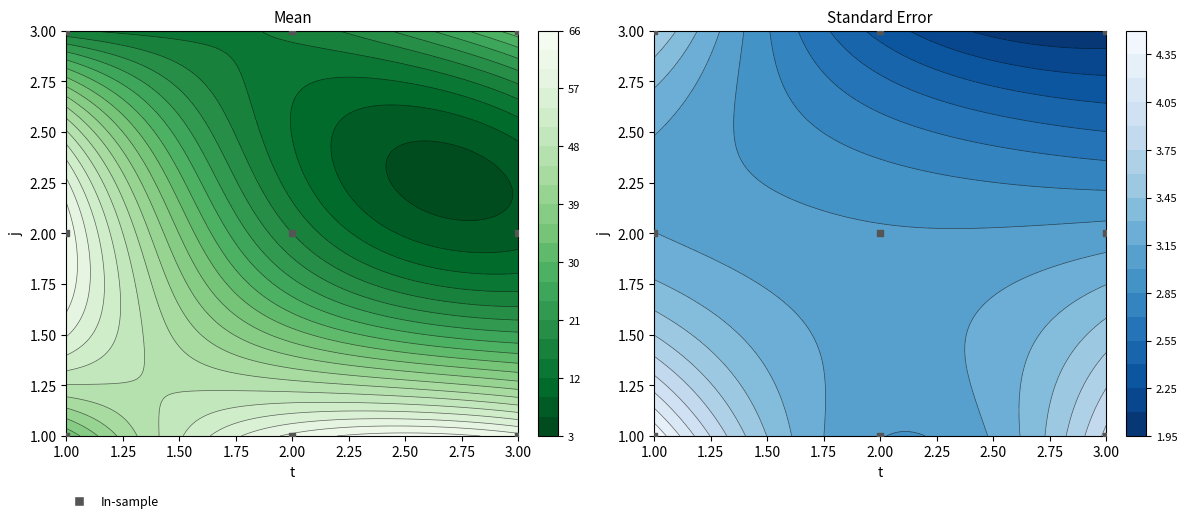

Is it true that the value at 3.00 is 1?

False